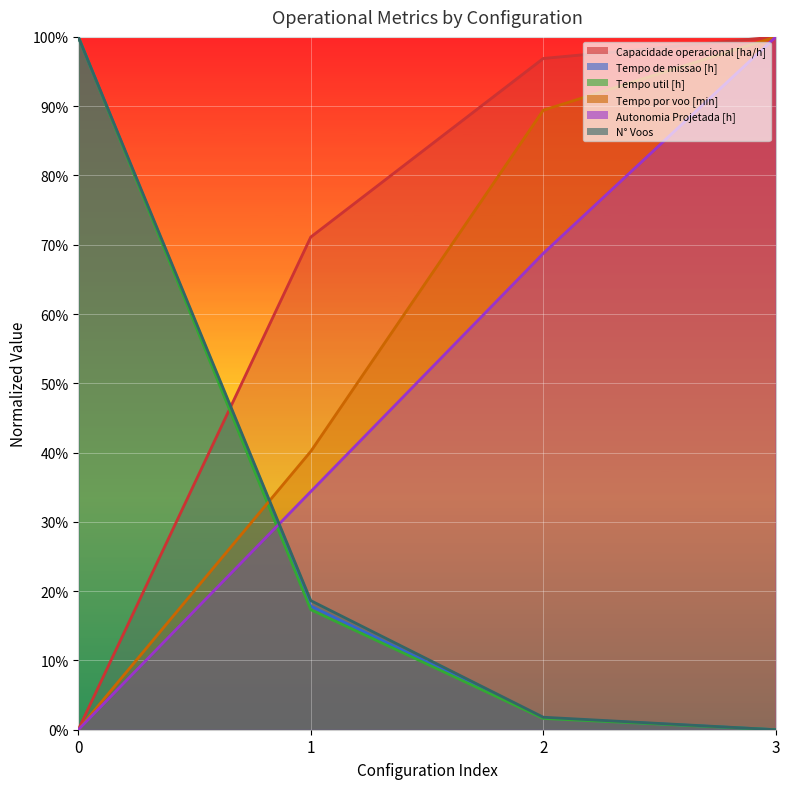

How many intersections are there between Tempo por voo [min] and N° Voos?

1